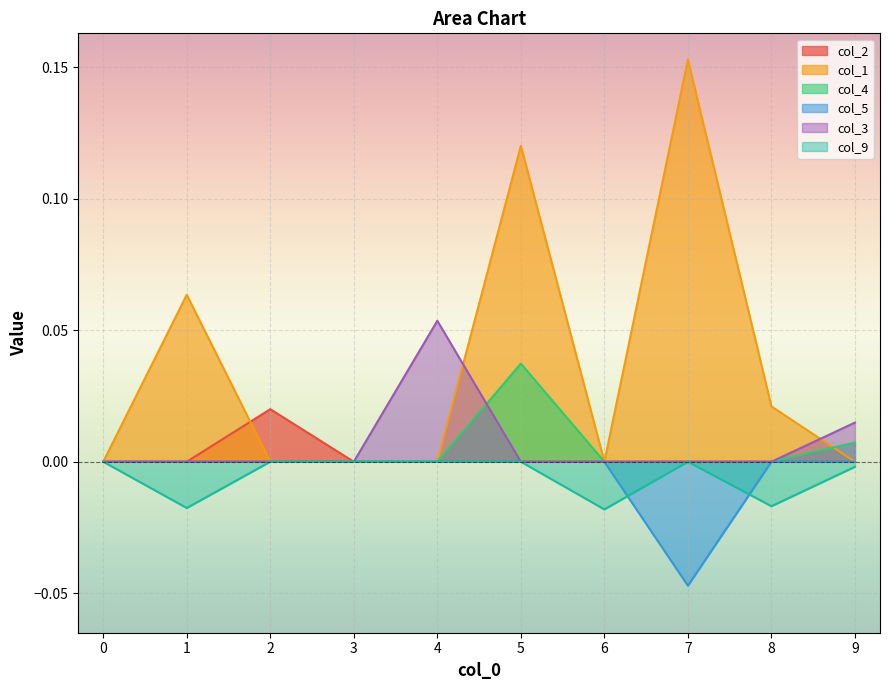

Rank the series by their maximum value, from highest to lowest.

col_1, col_3, col_4, col_2, col_5, col_9